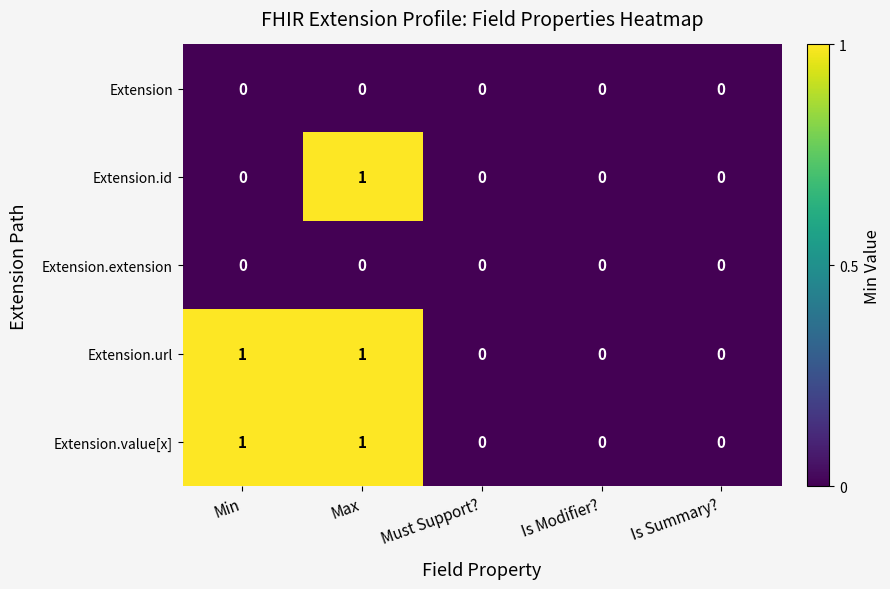

Between Min and Max, which series saw the biggest shift?

Extension.id